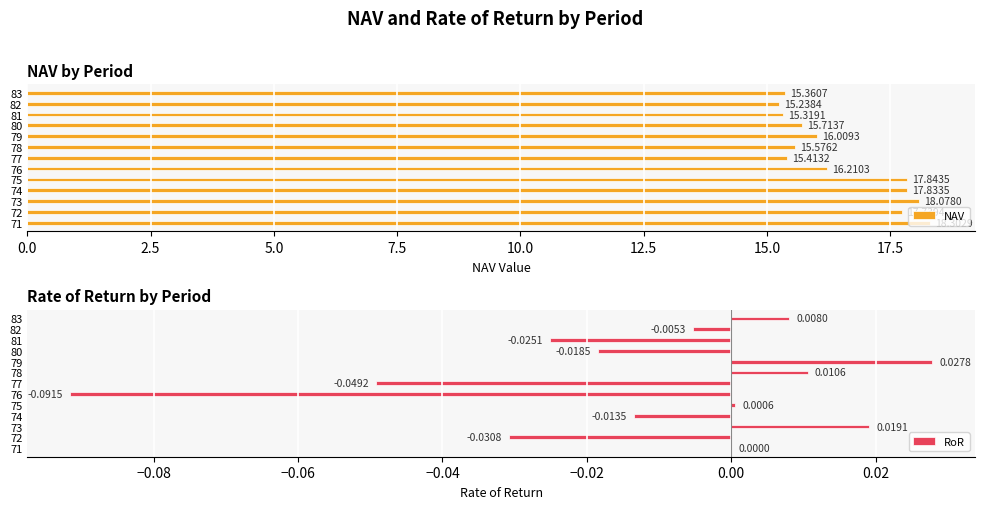

Which series has the largest range (max minus min)?

NAV